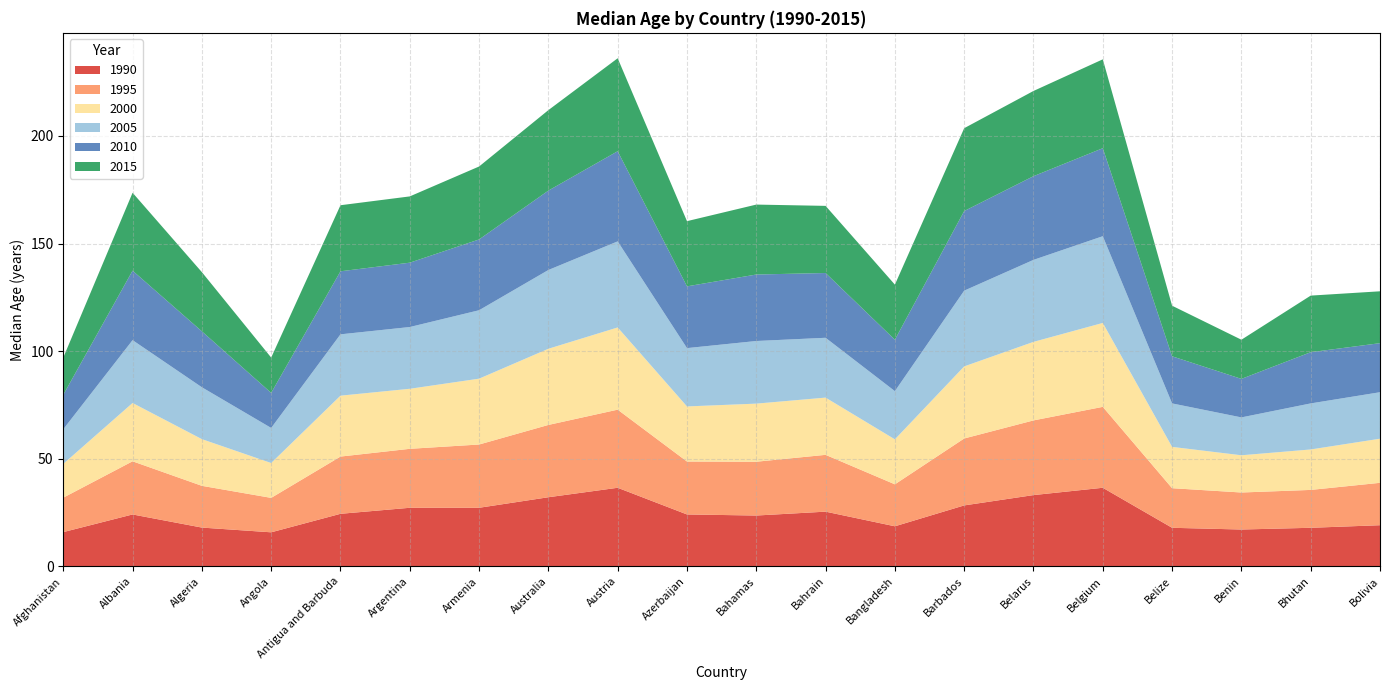

Reading right to left, transcribe all the data shown in this chart.

1990: Bolivia=19.1	Bhutan=17.9	Benin=17.1	Belize=17.9	Belgium=36.5	Belarus=33.1	Barbados=28.3	Bangladesh=18.6	Bahrain=25.4	Bahamas=23.6	Azerbaijan=24.1	Austria=36.5	Australia=32.1	Armenia=27.2	Argentina=27.2	Antigua and Barbuda=24.4	Angola=15.8	Algeria=18.0	Albania=24.1	Afghanistan=15.9
1995: Bolivia=19.7	Bhutan=17.6	Benin=17.2	Belize=18.4	Belgium=37.6	Belarus=34.7	Barbados=31.1	Bangladesh=19.5	Bahrain=26.4	Bahamas=25.0	Azerbaijan=24.6	Austria=36.3	Australia=33.6	Armenia=29.4	Argentina=27.4	Antigua and Barbuda=26.6	Angola=16.0	Algeria=19.4	Albania=24.7	Afghanistan=16.0
2000: Bolivia=20.5	Bhutan=18.8	Benin=17.3	Belize=19.2	Belgium=39.0	Belarus=36.5	Barbados=33.5	Bangladesh=20.9	Bahrain=26.6	Bahamas=27.0	Azerbaijan=25.6	Austria=38.2	Australia=35.4	Armenia=30.6	Argentina=27.9	Antigua and Barbuda=28.3	Angola=16.2	Algeria=21.7	Albania=27.1	Afghanistan=15.7
2005: Bolivia=21.6	Bhutan=21.4	Benin=17.6	Belize=20.2	Belgium=40.3	Belarus=38.1	Barbados=35.2	Bangladesh=22.4	Bahrain=27.8	Bahamas=29.1	Azerbaijan=27.1	Austria=40.0	Australia=36.6	Armenia=31.8	Argentina=28.7	Antigua and Barbuda=28.5	Angola=16.3	Algeria=24.1	Albania=29.2	Afghanistan=16.1
2010: Bolivia=22.8	Bhutan=23.8	Benin=17.9	Belize=21.9	Belgium=40.9	Belarus=38.9	Barbados=37.0	Bangladesh=23.9	Bahrain=30.1	Bahamas=30.9	Azerbaijan=28.7	Austria=41.9	Australia=36.9	Armenia=32.9	Argentina=29.9	Antigua and Barbuda=29.3	Angola=16.3	Algeria=26.0	Albania=32.3	Afghanistan=16.0
2015: Bolivia=24.1	Bhutan=26.3	Benin=18.2	Belize=23.5	Belgium=41.3	Belarus=39.6	Barbados=38.5	Bangladesh=25.6	Bahrain=31.2	Bahamas=32.5	Azerbaijan=30.3	Austria=43.2	Australia=37.4	Armenia=33.9	Argentina=30.8	Antigua and Barbuda=30.7	Angola=16.4	Algeria=27.5	Albania=36.2	Afghanistan=17.3